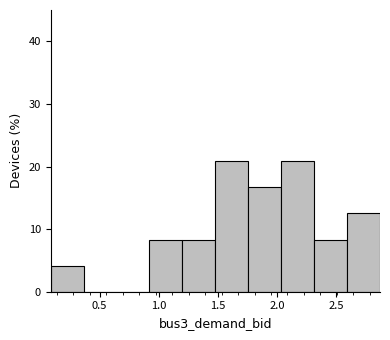

What is the height of the bar covering 2.30 to 2.60 on the x-axis? Neither the bar edges nor the heights are printed on the chart, so give them approximately, as read against the axes.

8